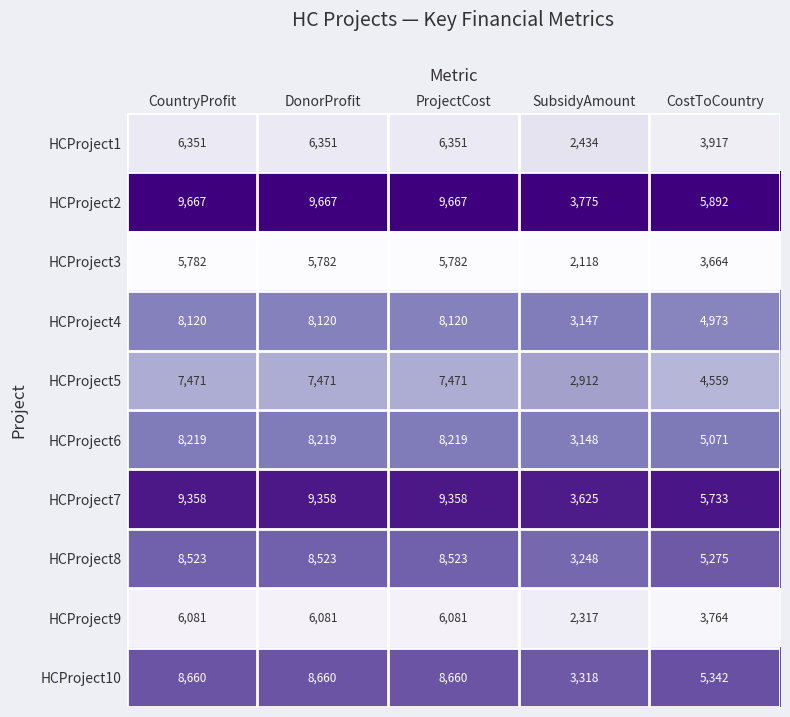

Between CountryProfit and CostToCountry, which series saw the biggest shift?

HCProject2